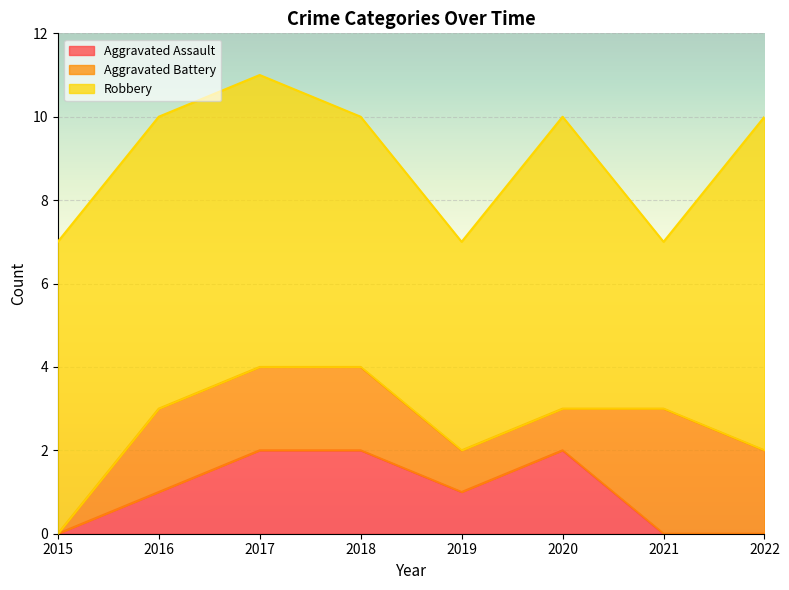

How many categories are shown in the chart?

8